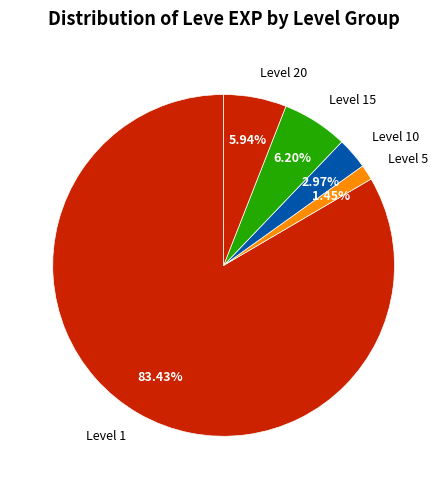

Does Level 10 represent more than half of the total?

No